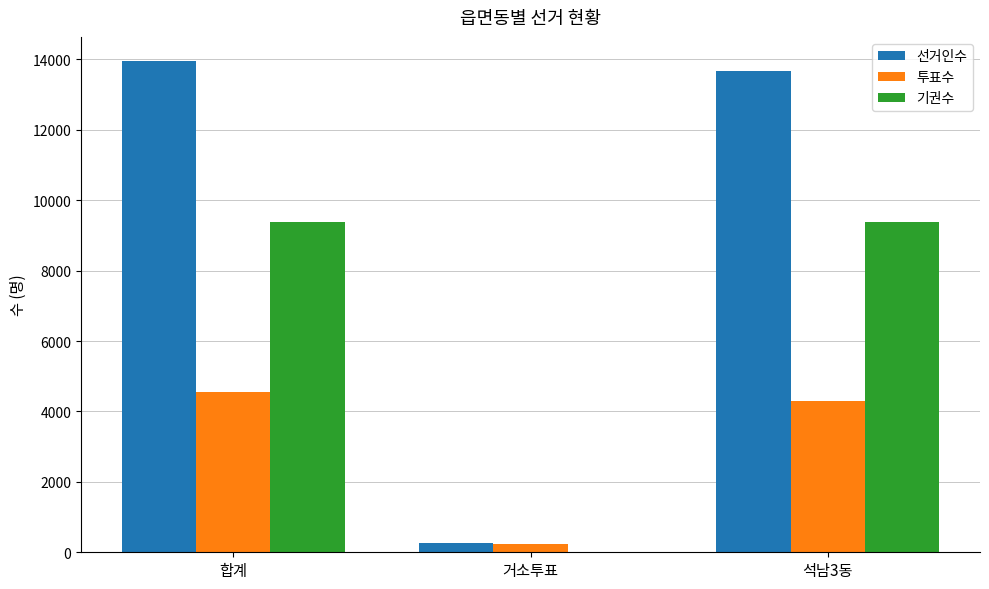

What is the maximum value shown in the chart?

13943